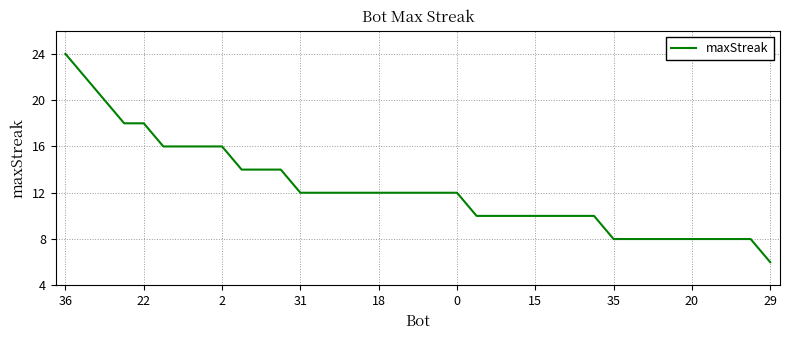

What is the difference between the maximum and minimum values?

18